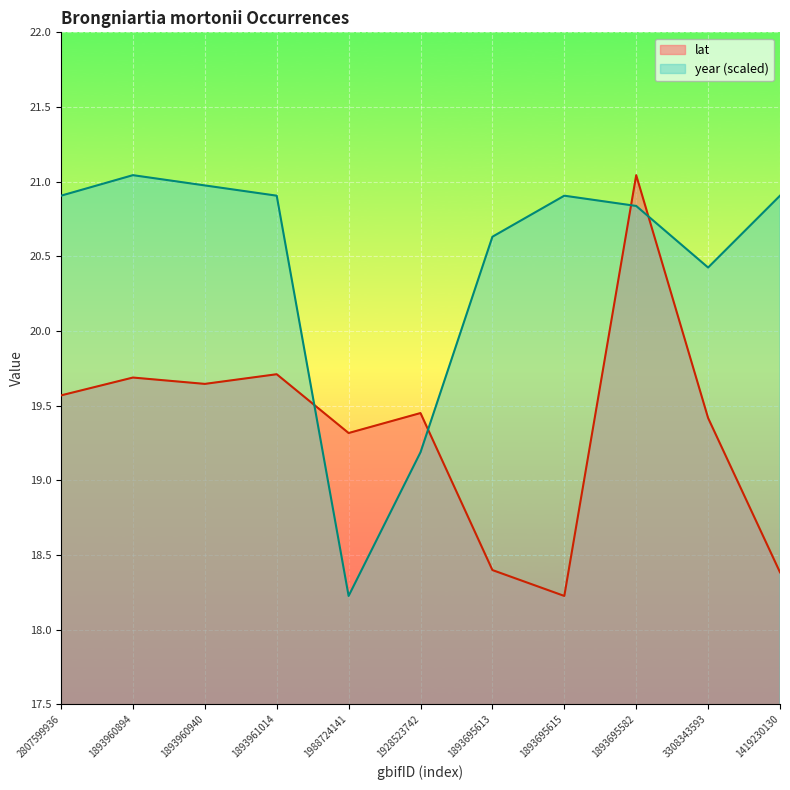

At which label does lat reach its minimum?

1893695615